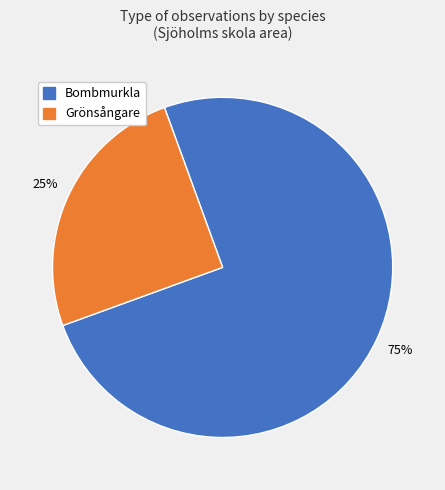

Count the number of slices in the pie.

2